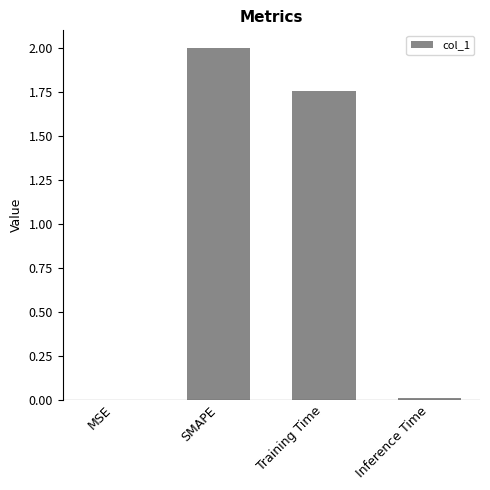

What is the sum of all values?

3.8